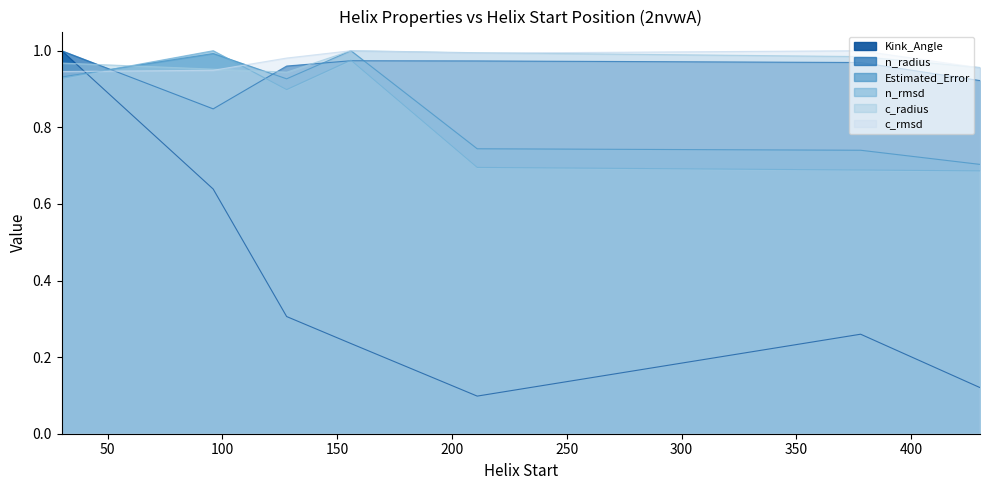

Reading left to right, what are all the values shown in this chart?

Kink_Angle: 1.0	0.6	0.3	0.2	0.1	0.3	0.1
n_radius: 1.0	0.8	1.0	1.0	1.0	1.0	0.9
Estimated_Error: 0.9	1.0	0.9	1.0	0.7	0.7	0.7
n_rmsd: 0.9	1.0	0.9	1.0	0.7	0.7	0.7
c_radius: 1.0	1.0	0.9	1.0	1.0	1.0	1.0
c_rmsd: 0.9	0.9	1.0	1.0	1.0	1.0	1.0